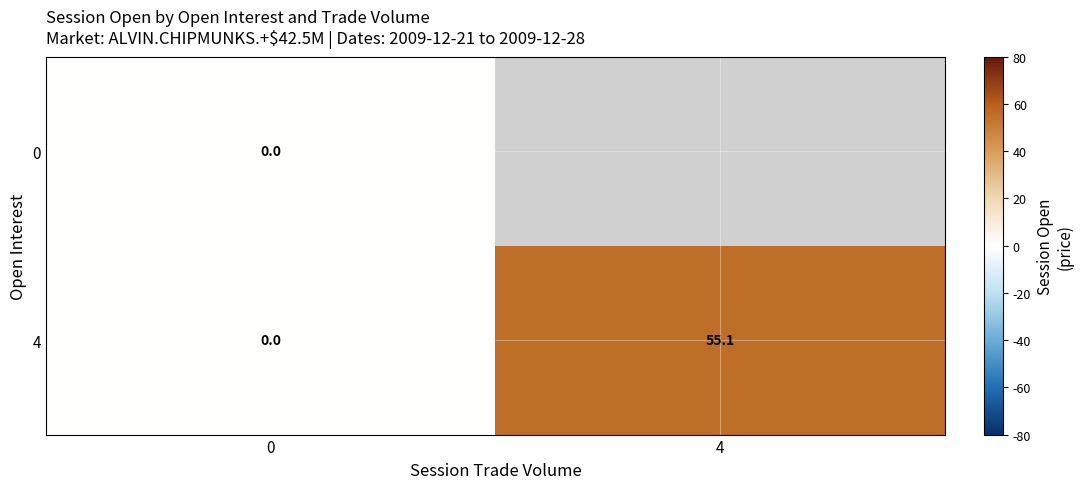

At which category does the chart reach its peak across all series?

4